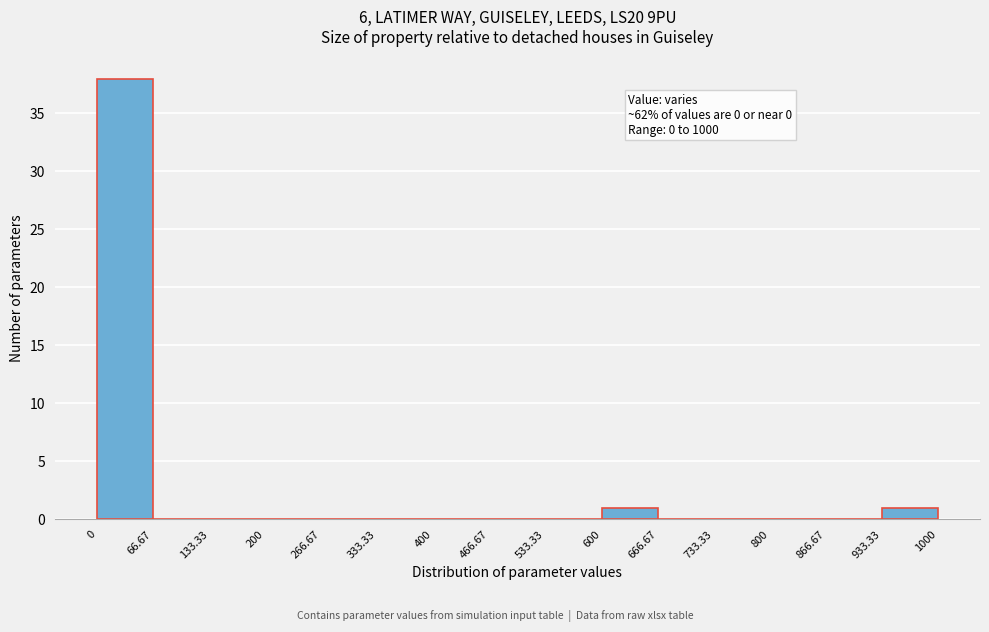

Over which range of the x-axis is the bar tallest?

0 to 66.67